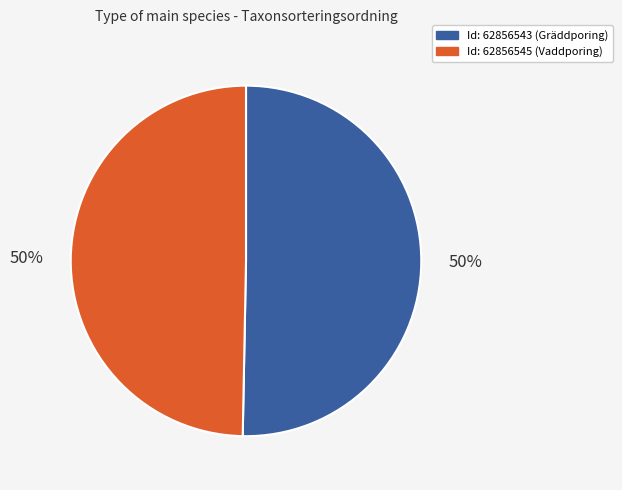

To the nearest percent, what is the average slice percentage?

50%